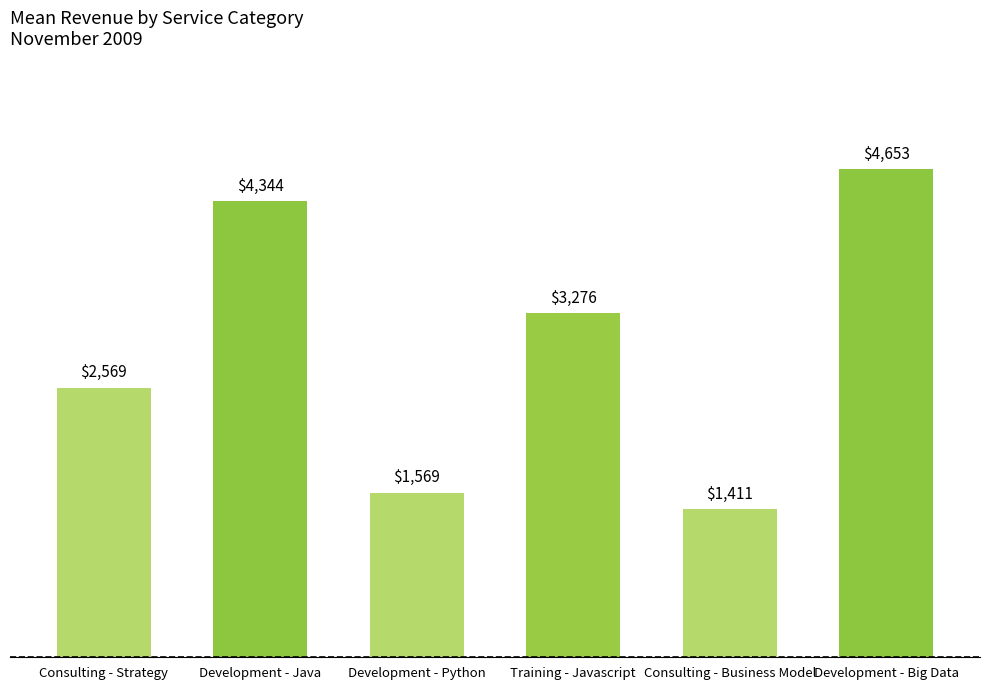

Between Development - Big Data and Development - Java, which is larger?

Development - Big Data